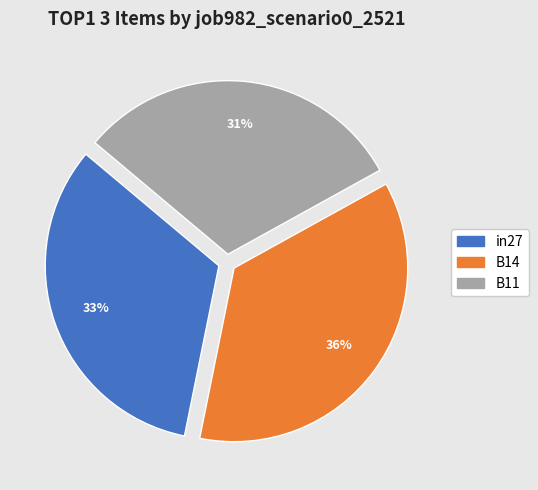

Between in27 and B14, which is larger?

B14